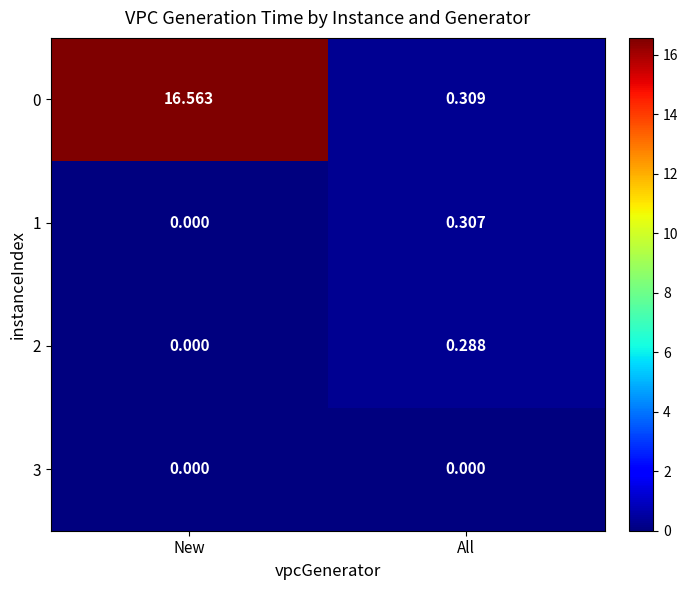

Rank the categories by 2 value from lowest to highest.

New, All